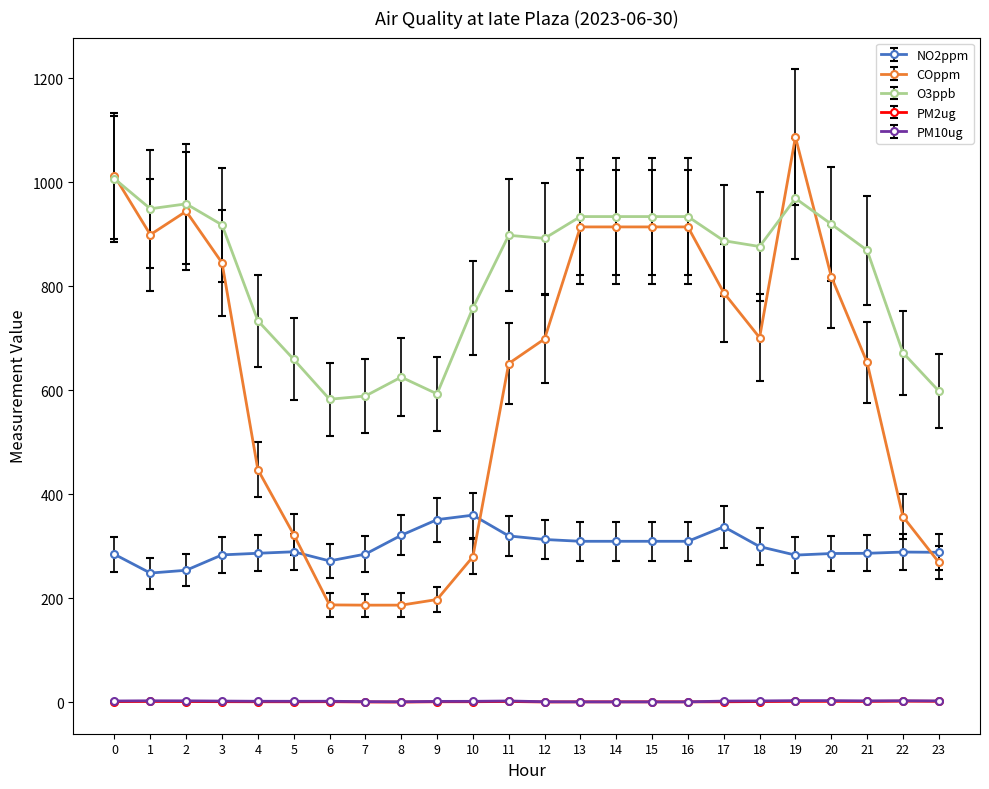

The value of O3ppb at 9 is 308.9. True or false?

False